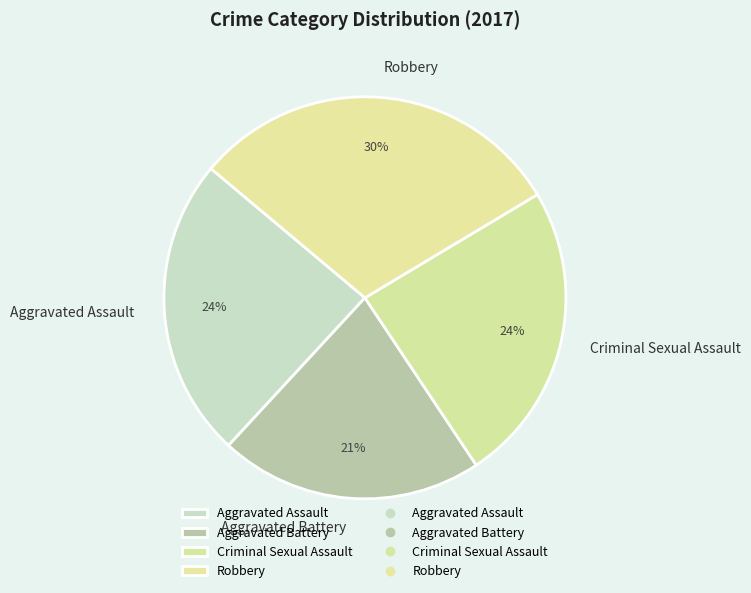

Is there any slice that represents more than half of the pie?

No